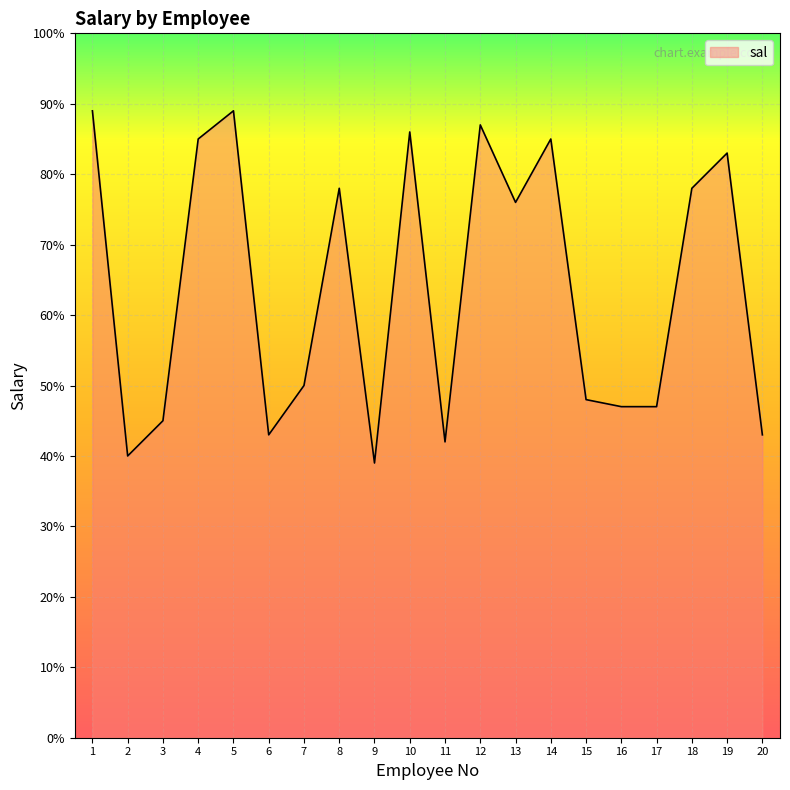

Reading left to right, transcribe all the data shown in this chart.

89	40	45	85	89	43	50	78	39	86	42	87	76	85	48	47	47	78	83	43